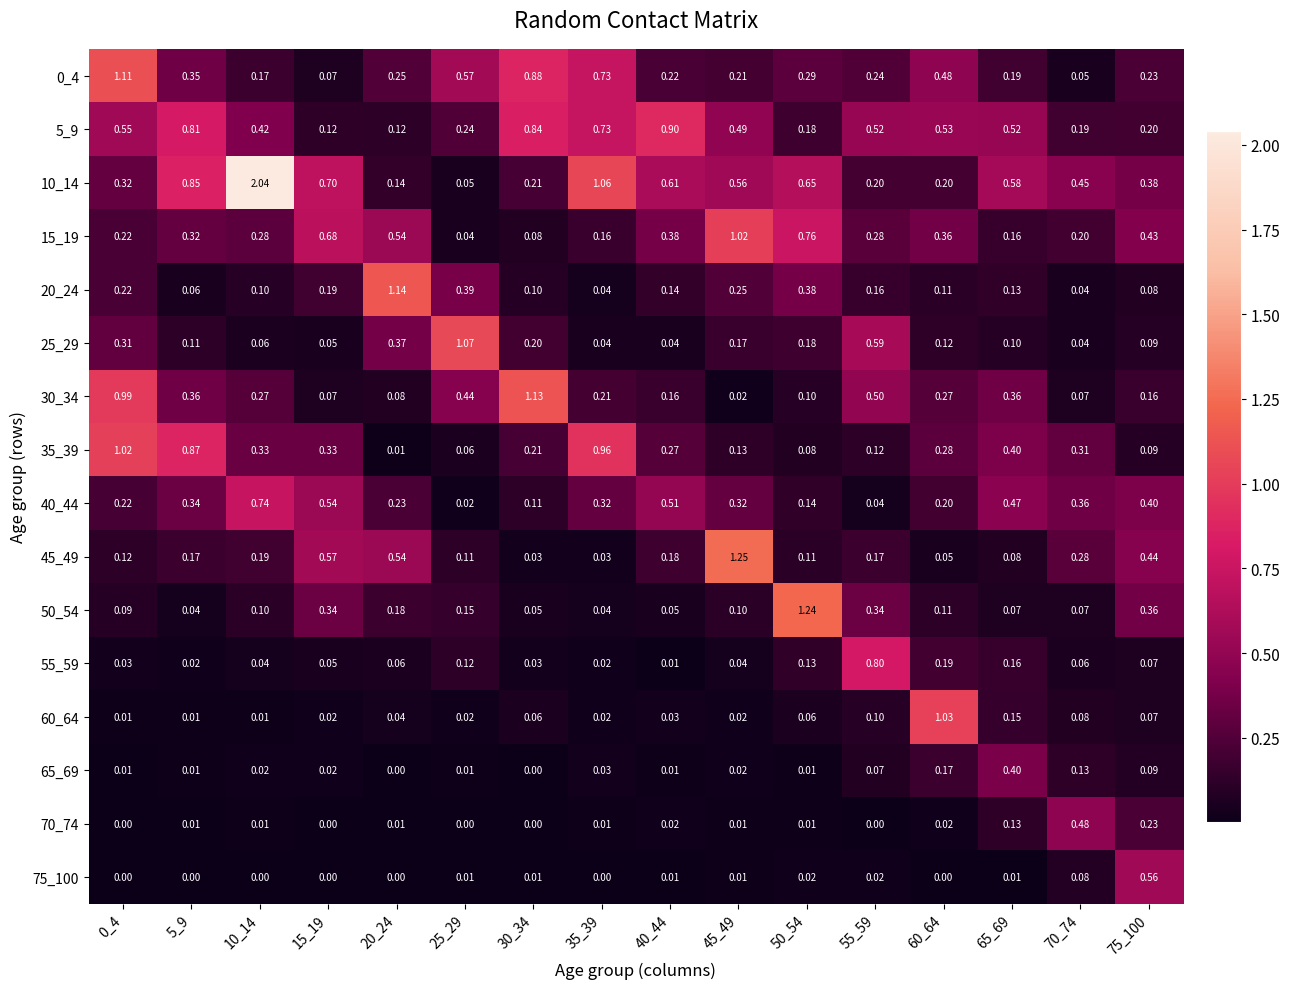

Reading left to right, what are all the values shown in this chart?

0_4: 0_4=1.1	5_9=0.3	10_14=0.2	15_19=0.1	20_24=0.2	25_29=0.6	30_34=0.9	35_39=0.7	40_44=0.2	45_49=0.2	50_54=0.3	55_59=0.2	60_64=0.5	65_69=0.2	70_74=0.1	75_100=0.2
5_9: 0_4=0.6	5_9=0.8	10_14=0.4	15_19=0.1	20_24=0.1	25_29=0.2	30_34=0.8	35_39=0.7	40_44=0.9	45_49=0.5	50_54=0.2	55_59=0.5	60_64=0.5	65_69=0.5	70_74=0.2	75_100=0.2
10_14: 0_4=0.3	5_9=0.8	10_14=2.0	15_19=0.7	20_24=0.1	25_29=0.1	30_34=0.2	35_39=1.1	40_44=0.6	45_49=0.6	50_54=0.7	55_59=0.2	60_64=0.2	65_69=0.6	70_74=0.5	75_100=0.4
15_19: 0_4=0.2	5_9=0.3	10_14=0.3	15_19=0.7	20_24=0.5	25_29=0.0	30_34=0.1	35_39=0.2	40_44=0.4	45_49=1.0	50_54=0.8	55_59=0.3	60_64=0.4	65_69=0.2	70_74=0.2	75_100=0.4
20_24: 0_4=0.2	5_9=0.1	10_14=0.1	15_19=0.2	20_24=1.1	25_29=0.4	30_34=0.1	35_39=0.0	40_44=0.1	45_49=0.2	50_54=0.4	55_59=0.2	60_64=0.1	65_69=0.1	70_74=0.0	75_100=0.1
25_29: 0_4=0.3	5_9=0.1	10_14=0.1	15_19=0.1	20_24=0.4	25_29=1.1	30_34=0.2	35_39=0.0	40_44=0.0	45_49=0.2	50_54=0.2	55_59=0.6	60_64=0.1	65_69=0.1	70_74=0.0	75_100=0.1
30_34: 0_4=1.0	5_9=0.4	10_14=0.3	15_19=0.1	20_24=0.1	25_29=0.4	30_34=1.1	35_39=0.2	40_44=0.2	45_49=0.0	50_54=0.1	55_59=0.5	60_64=0.3	65_69=0.4	70_74=0.1	75_100=0.2
35_39: 0_4=1.0	5_9=0.9	10_14=0.3	15_19=0.3	20_24=0.0	25_29=0.1	30_34=0.2	35_39=1.0	40_44=0.3	45_49=0.1	50_54=0.1	55_59=0.1	60_64=0.3	65_69=0.4	70_74=0.3	75_100=0.1
40_44: 0_4=0.2	5_9=0.3	10_14=0.7	15_19=0.5	20_24=0.2	25_29=0.0	30_34=0.1	35_39=0.3	40_44=0.5	45_49=0.3	50_54=0.1	55_59=0.0	60_64=0.2	65_69=0.5	70_74=0.4	75_100=0.4
45_49: 0_4=0.1	5_9=0.2	10_14=0.2	15_19=0.6	20_24=0.5	25_29=0.1	30_34=0.0	35_39=0.0	40_44=0.2	45_49=1.2	50_54=0.1	55_59=0.2	60_64=0.1	65_69=0.1	70_74=0.3	75_100=0.4
50_54: 0_4=0.1	5_9=0.0	10_14=0.1	15_19=0.3	20_24=0.2	25_29=0.1	30_34=0.1	35_39=0.0	40_44=0.1	45_49=0.1	50_54=1.2	55_59=0.3	60_64=0.1	65_69=0.1	70_74=0.1	75_100=0.4
55_59: 0_4=0.0	5_9=0.0	10_14=0.0	15_19=0.1	20_24=0.1	25_29=0.1	30_34=0.0	35_39=0.0	40_44=0.0	45_49=0.0	50_54=0.1	55_59=0.8	60_64=0.2	65_69=0.2	70_74=0.1	75_100=0.1
60_64: 0_4=0.0	5_9=0.0	10_14=0.0	15_19=0.0	20_24=0.0	25_29=0.0	30_34=0.1	35_39=0.0	40_44=0.0	45_49=0.0	50_54=0.1	55_59=0.1	60_64=1.0	65_69=0.1	70_74=0.1	75_100=0.1
65_69: 0_4=0.0	5_9=0.0	10_14=0.0	15_19=0.0	20_24=0.0	25_29=0.0	30_34=0.0	35_39=0.0	40_44=0.0	45_49=0.0	50_54=0.0	55_59=0.1	60_64=0.2	65_69=0.4	70_74=0.1	75_100=0.1
70_74: 0_4=0.0	5_9=0.0	10_14=0.0	15_19=0.0	20_24=0.0	25_29=0.0	30_34=0.0	35_39=0.0	40_44=0.0	45_49=0.0	50_54=0.0	55_59=0.0	60_64=0.0	65_69=0.1	70_74=0.5	75_100=0.2
75_100: 0_4=0.0	5_9=0.0	10_14=0.0	15_19=0.0	20_24=0.0	25_29=0.0	30_34=0.0	35_39=0.0	40_44=0.0	45_49=0.0	50_54=0.0	55_59=0.0	60_64=0.0	65_69=0.0	70_74=0.1	75_100=0.6